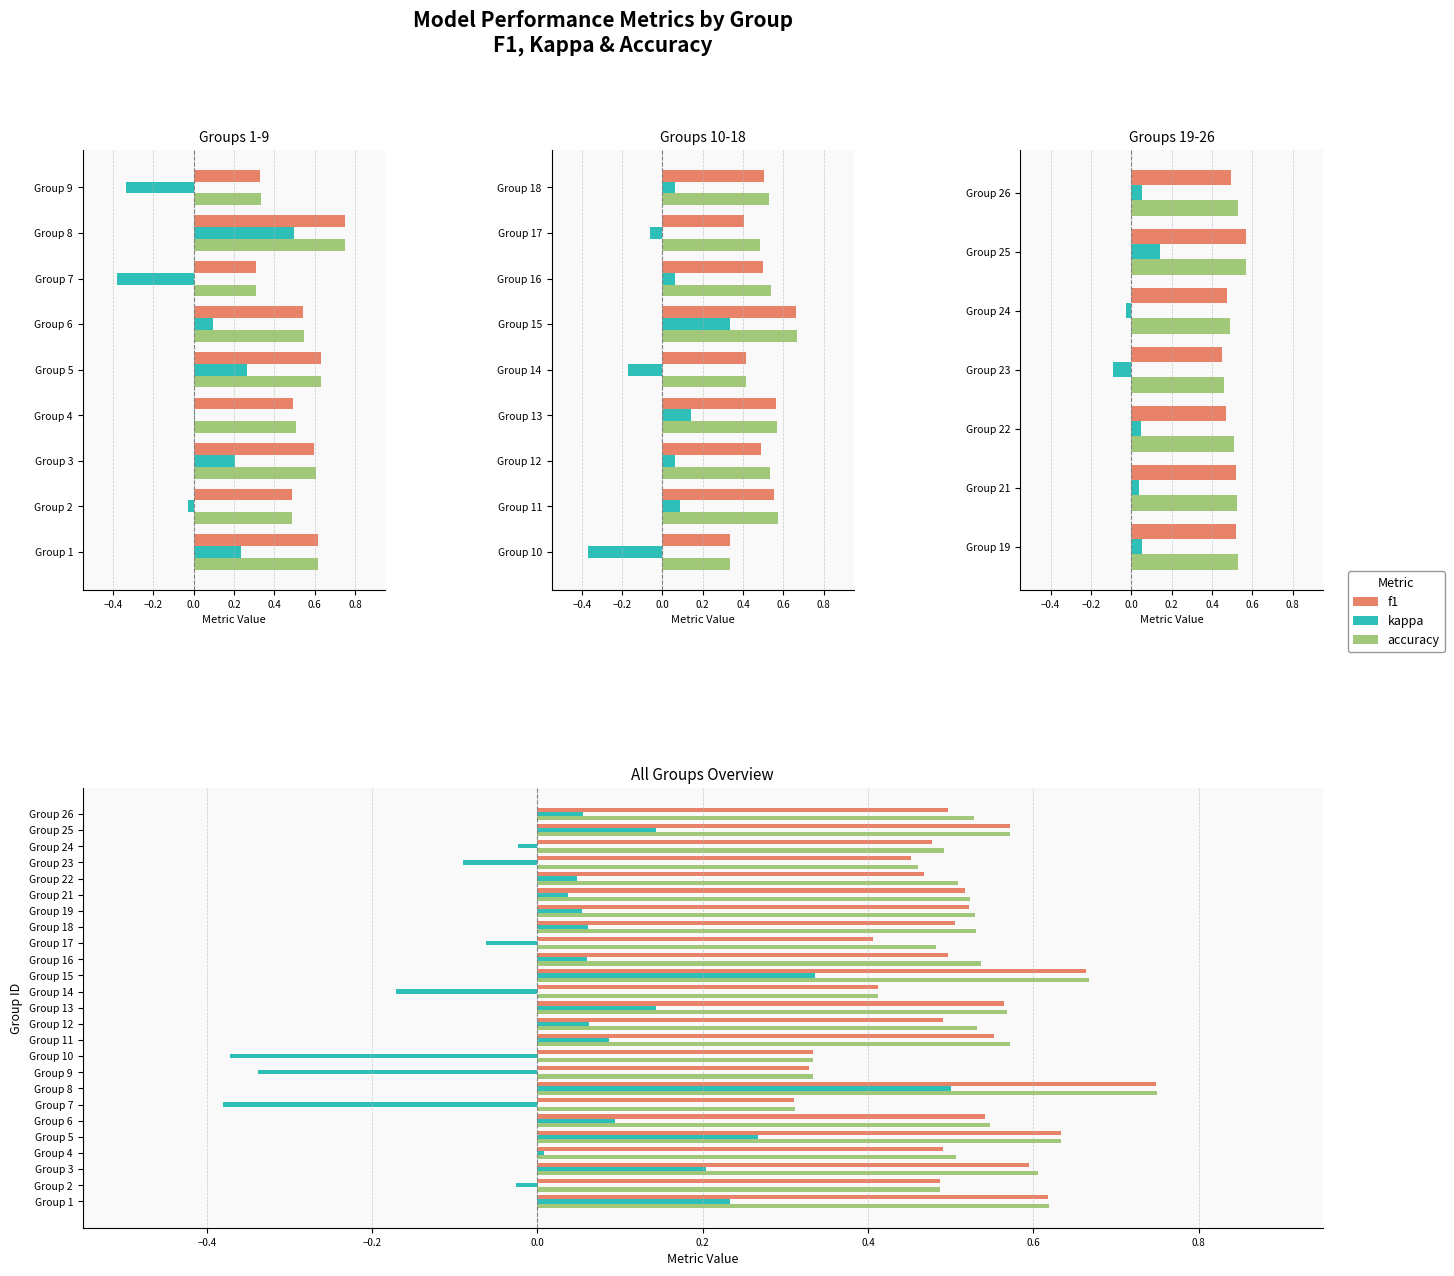

What are all the series names shown in the legend?

f1, kappa, accuracy